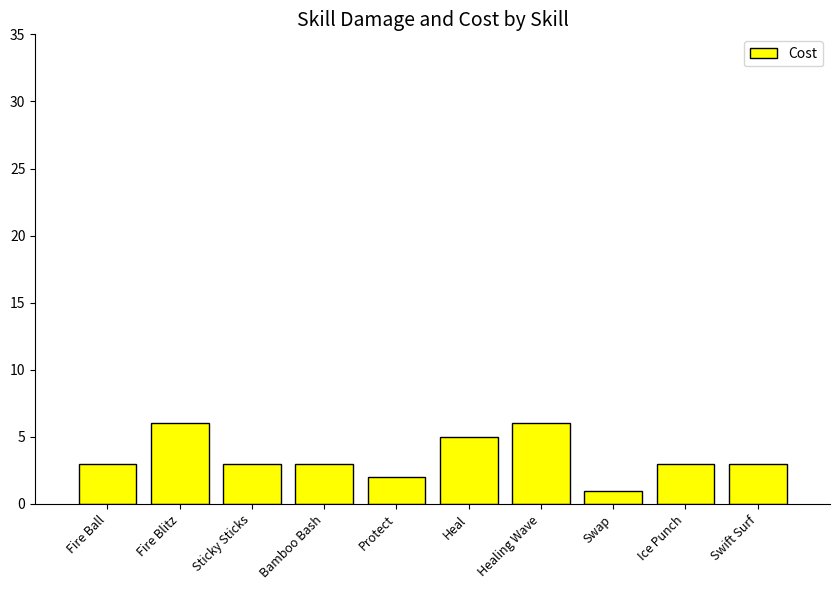

What position from the left is Fire Blitz?

2